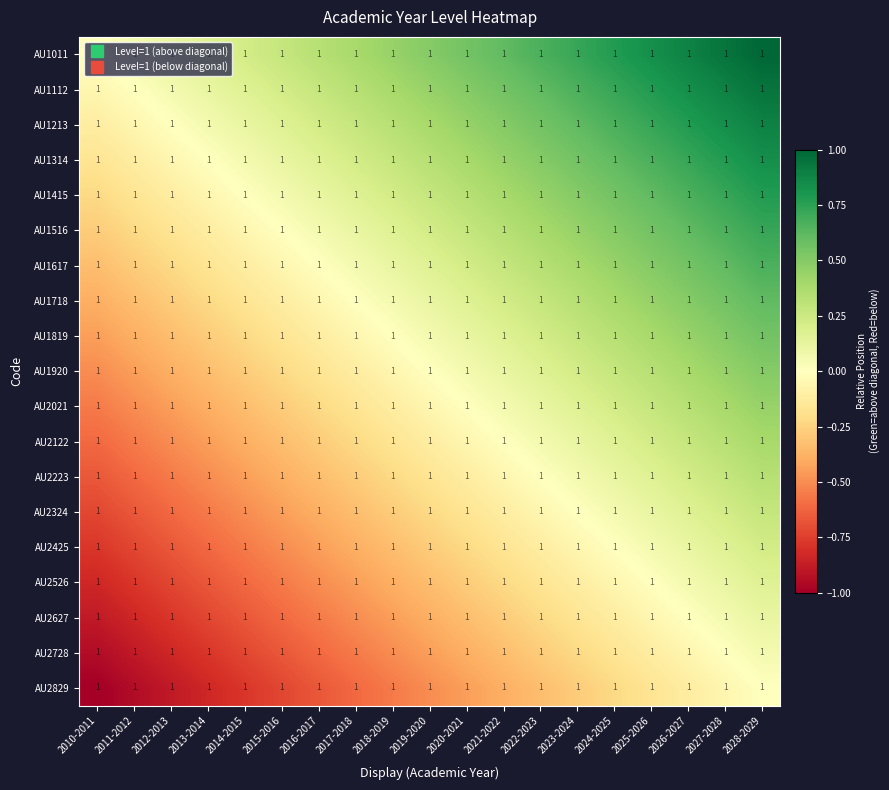

Reading right to left, what are all the values shown in this chart?

AU1011: 2028-2029=1.0	2027-2028=1.0	2026-2027=1.0	2025-2026=1.0	2024-2025=1.0	2023-2024=1.0	2022-2023=1.0	2021-2022=1.0	2020-2021=1.0	2019-2020=1.0	2018-2019=1.0	2017-2018=1.0	2016-2017=1.0	2015-2016=1.0	2014-2015=1.0	2013-2014=1.0	2012-2013=1.0	2011-2012=1.0	2010-2011=1.0
AU1112: 2028-2029=1.0	2027-2028=1.0	2026-2027=1.0	2025-2026=1.0	2024-2025=1.0	2023-2024=1.0	2022-2023=1.0	2021-2022=1.0	2020-2021=1.0	2019-2020=1.0	2018-2019=1.0	2017-2018=1.0	2016-2017=1.0	2015-2016=1.0	2014-2015=1.0	2013-2014=1.0	2012-2013=1.0	2011-2012=1.0	2010-2011=1.0
AU1213: 2028-2029=1.0	2027-2028=1.0	2026-2027=1.0	2025-2026=1.0	2024-2025=1.0	2023-2024=1.0	2022-2023=1.0	2021-2022=1.0	2020-2021=1.0	2019-2020=1.0	2018-2019=1.0	2017-2018=1.0	2016-2017=1.0	2015-2016=1.0	2014-2015=1.0	2013-2014=1.0	2012-2013=1.0	2011-2012=1.0	2010-2011=1.0
AU1314: 2028-2029=1.0	2027-2028=1.0	2026-2027=1.0	2025-2026=1.0	2024-2025=1.0	2023-2024=1.0	2022-2023=1.0	2021-2022=1.0	2020-2021=1.0	2019-2020=1.0	2018-2019=1.0	2017-2018=1.0	2016-2017=1.0	2015-2016=1.0	2014-2015=1.0	2013-2014=1.0	2012-2013=1.0	2011-2012=1.0	2010-2011=1.0
AU1415: 2028-2029=1.0	2027-2028=1.0	2026-2027=1.0	2025-2026=1.0	2024-2025=1.0	2023-2024=1.0	2022-2023=1.0	2021-2022=1.0	2020-2021=1.0	2019-2020=1.0	2018-2019=1.0	2017-2018=1.0	2016-2017=1.0	2015-2016=1.0	2014-2015=1.0	2013-2014=1.0	2012-2013=1.0	2011-2012=1.0	2010-2011=1.0
AU1516: 2028-2029=1.0	2027-2028=1.0	2026-2027=1.0	2025-2026=1.0	2024-2025=1.0	2023-2024=1.0	2022-2023=1.0	2021-2022=1.0	2020-2021=1.0	2019-2020=1.0	2018-2019=1.0	2017-2018=1.0	2016-2017=1.0	2015-2016=1.0	2014-2015=1.0	2013-2014=1.0	2012-2013=1.0	2011-2012=1.0	2010-2011=1.0
AU1617: 2028-2029=1.0	2027-2028=1.0	2026-2027=1.0	2025-2026=1.0	2024-2025=1.0	2023-2024=1.0	2022-2023=1.0	2021-2022=1.0	2020-2021=1.0	2019-2020=1.0	2018-2019=1.0	2017-2018=1.0	2016-2017=1.0	2015-2016=1.0	2014-2015=1.0	2013-2014=1.0	2012-2013=1.0	2011-2012=1.0	2010-2011=1.0
AU1718: 2028-2029=1.0	2027-2028=1.0	2026-2027=1.0	2025-2026=1.0	2024-2025=1.0	2023-2024=1.0	2022-2023=1.0	2021-2022=1.0	2020-2021=1.0	2019-2020=1.0	2018-2019=1.0	2017-2018=1.0	2016-2017=1.0	2015-2016=1.0	2014-2015=1.0	2013-2014=1.0	2012-2013=1.0	2011-2012=1.0	2010-2011=1.0
AU1819: 2028-2029=1.0	2027-2028=1.0	2026-2027=1.0	2025-2026=1.0	2024-2025=1.0	2023-2024=1.0	2022-2023=1.0	2021-2022=1.0	2020-2021=1.0	2019-2020=1.0	2018-2019=1.0	2017-2018=1.0	2016-2017=1.0	2015-2016=1.0	2014-2015=1.0	2013-2014=1.0	2012-2013=1.0	2011-2012=1.0	2010-2011=1.0
AU1920: 2028-2029=1.0	2027-2028=1.0	2026-2027=1.0	2025-2026=1.0	2024-2025=1.0	2023-2024=1.0	2022-2023=1.0	2021-2022=1.0	2020-2021=1.0	2019-2020=1.0	2018-2019=1.0	2017-2018=1.0	2016-2017=1.0	2015-2016=1.0	2014-2015=1.0	2013-2014=1.0	2012-2013=1.0	2011-2012=1.0	2010-2011=1.0
AU2021: 2028-2029=1.0	2027-2028=1.0	2026-2027=1.0	2025-2026=1.0	2024-2025=1.0	2023-2024=1.0	2022-2023=1.0	2021-2022=1.0	2020-2021=1.0	2019-2020=1.0	2018-2019=1.0	2017-2018=1.0	2016-2017=1.0	2015-2016=1.0	2014-2015=1.0	2013-2014=1.0	2012-2013=1.0	2011-2012=1.0	2010-2011=1.0
AU2122: 2028-2029=1.0	2027-2028=1.0	2026-2027=1.0	2025-2026=1.0	2024-2025=1.0	2023-2024=1.0	2022-2023=1.0	2021-2022=1.0	2020-2021=1.0	2019-2020=1.0	2018-2019=1.0	2017-2018=1.0	2016-2017=1.0	2015-2016=1.0	2014-2015=1.0	2013-2014=1.0	2012-2013=1.0	2011-2012=1.0	2010-2011=1.0
AU2223: 2028-2029=1.0	2027-2028=1.0	2026-2027=1.0	2025-2026=1.0	2024-2025=1.0	2023-2024=1.0	2022-2023=1.0	2021-2022=1.0	2020-2021=1.0	2019-2020=1.0	2018-2019=1.0	2017-2018=1.0	2016-2017=1.0	2015-2016=1.0	2014-2015=1.0	2013-2014=1.0	2012-2013=1.0	2011-2012=1.0	2010-2011=1.0
AU2324: 2028-2029=1.0	2027-2028=1.0	2026-2027=1.0	2025-2026=1.0	2024-2025=1.0	2023-2024=1.0	2022-2023=1.0	2021-2022=1.0	2020-2021=1.0	2019-2020=1.0	2018-2019=1.0	2017-2018=1.0	2016-2017=1.0	2015-2016=1.0	2014-2015=1.0	2013-2014=1.0	2012-2013=1.0	2011-2012=1.0	2010-2011=1.0
AU2425: 2028-2029=1.0	2027-2028=1.0	2026-2027=1.0	2025-2026=1.0	2024-2025=1.0	2023-2024=1.0	2022-2023=1.0	2021-2022=1.0	2020-2021=1.0	2019-2020=1.0	2018-2019=1.0	2017-2018=1.0	2016-2017=1.0	2015-2016=1.0	2014-2015=1.0	2013-2014=1.0	2012-2013=1.0	2011-2012=1.0	2010-2011=1.0
AU2526: 2028-2029=1.0	2027-2028=1.0	2026-2027=1.0	2025-2026=1.0	2024-2025=1.0	2023-2024=1.0	2022-2023=1.0	2021-2022=1.0	2020-2021=1.0	2019-2020=1.0	2018-2019=1.0	2017-2018=1.0	2016-2017=1.0	2015-2016=1.0	2014-2015=1.0	2013-2014=1.0	2012-2013=1.0	2011-2012=1.0	2010-2011=1.0
AU2627: 2028-2029=1.0	2027-2028=1.0	2026-2027=1.0	2025-2026=1.0	2024-2025=1.0	2023-2024=1.0	2022-2023=1.0	2021-2022=1.0	2020-2021=1.0	2019-2020=1.0	2018-2019=1.0	2017-2018=1.0	2016-2017=1.0	2015-2016=1.0	2014-2015=1.0	2013-2014=1.0	2012-2013=1.0	2011-2012=1.0	2010-2011=1.0
AU2728: 2028-2029=1.0	2027-2028=1.0	2026-2027=1.0	2025-2026=1.0	2024-2025=1.0	2023-2024=1.0	2022-2023=1.0	2021-2022=1.0	2020-2021=1.0	2019-2020=1.0	2018-2019=1.0	2017-2018=1.0	2016-2017=1.0	2015-2016=1.0	2014-2015=1.0	2013-2014=1.0	2012-2013=1.0	2011-2012=1.0	2010-2011=1.0
AU2829: 2028-2029=1.0	2027-2028=1.0	2026-2027=1.0	2025-2026=1.0	2024-2025=1.0	2023-2024=1.0	2022-2023=1.0	2021-2022=1.0	2020-2021=1.0	2019-2020=1.0	2018-2019=1.0	2017-2018=1.0	2016-2017=1.0	2015-2016=1.0	2014-2015=1.0	2013-2014=1.0	2012-2013=1.0	2011-2012=1.0	2010-2011=1.0